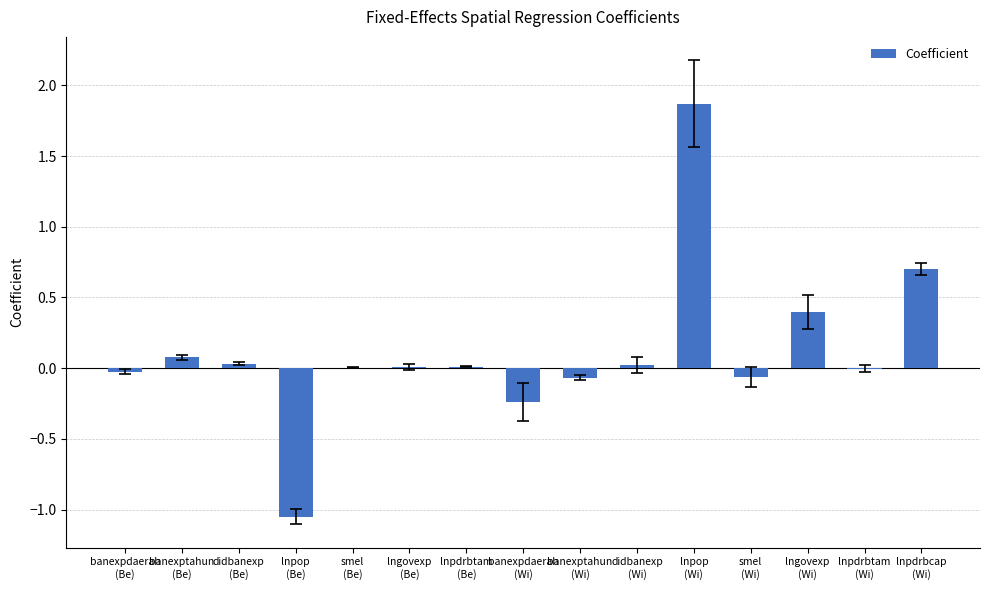

Which has a higher value, banexptahun
(Wi) or didbanexp
(Wi)?

didbanexp
(Wi)